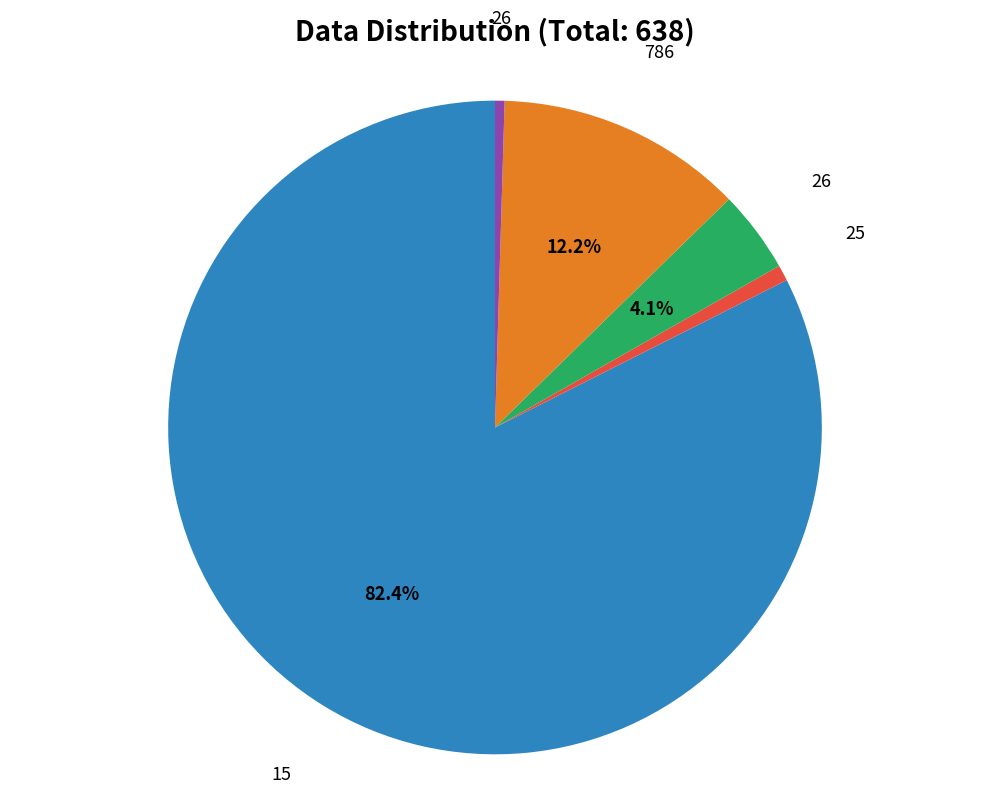

To the nearest percent, what is the difference between the largest and smallest slice percentages?

82%